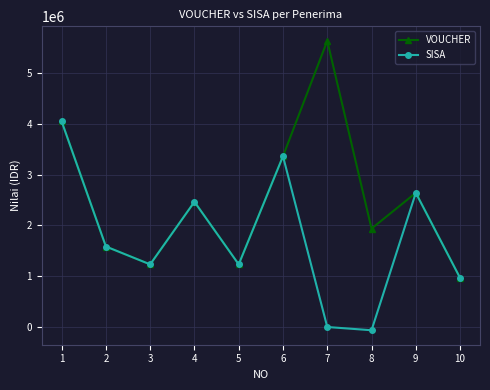

Does the chart have visible grid lines?

Yes